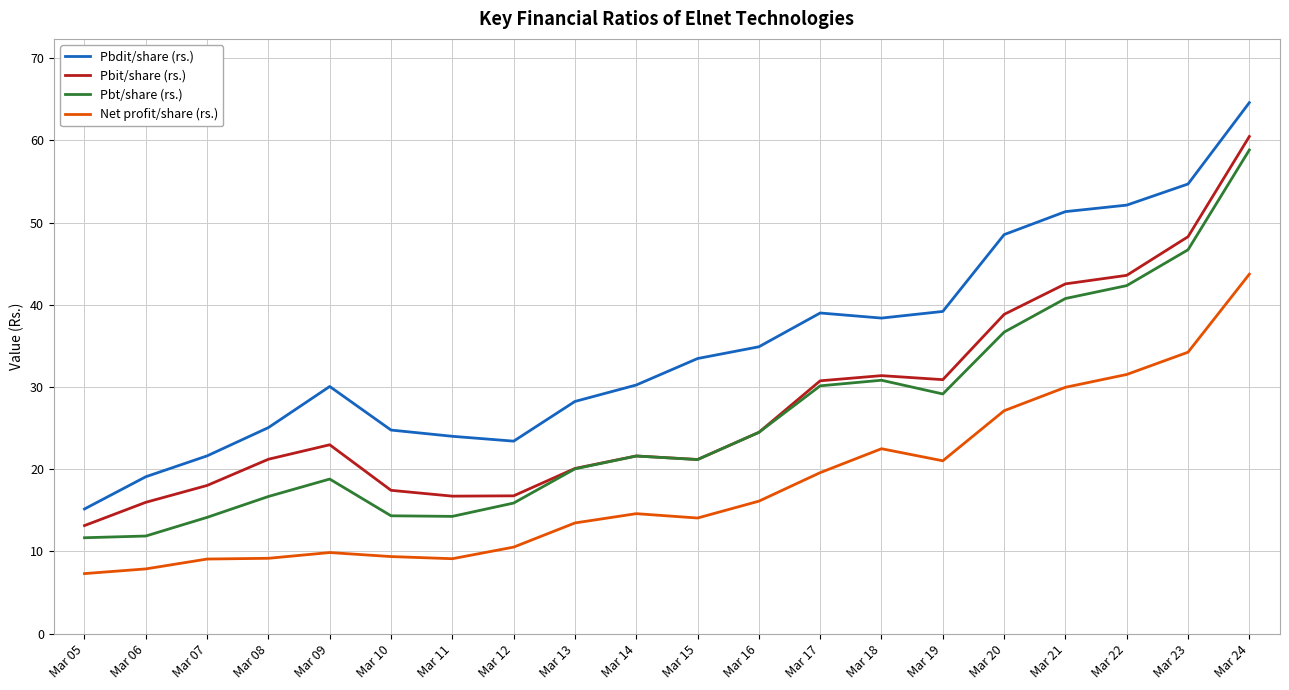

Which series has the largest total across all categories?

Pbdit/share (rs.)